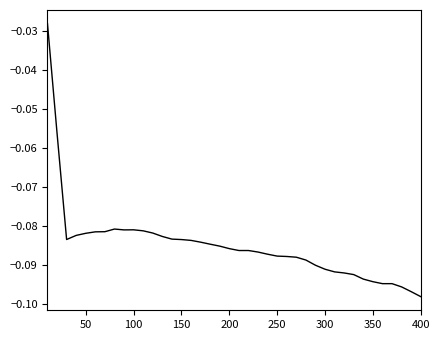

Is this an area chart (filled region under the line)?

No